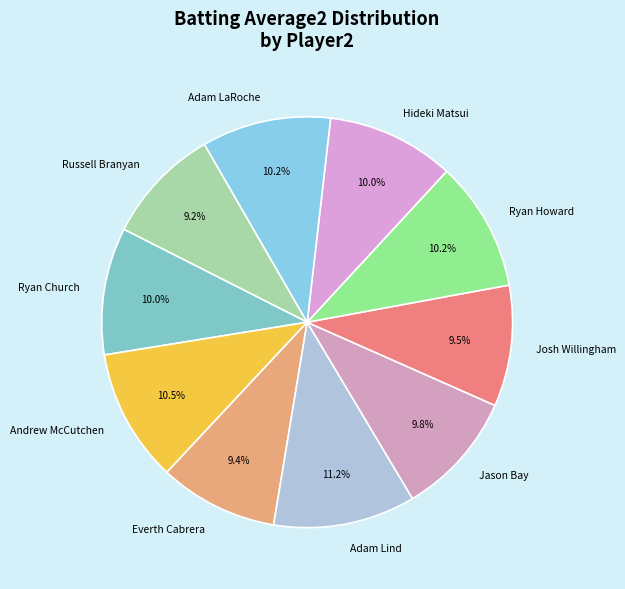

Does any single category account for the majority?

No